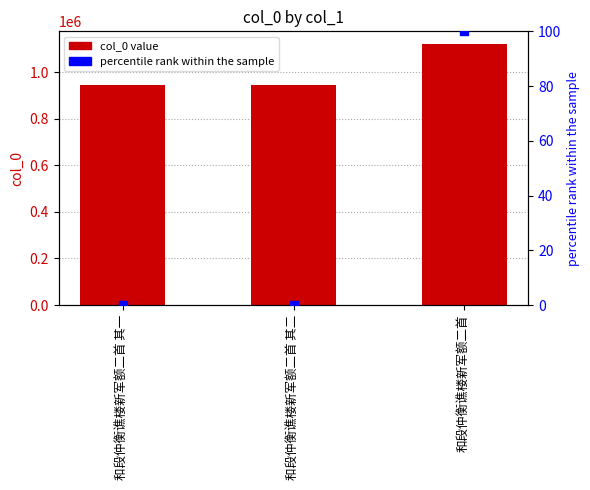

Which series has the largest Y range (max minus min)?

col_0